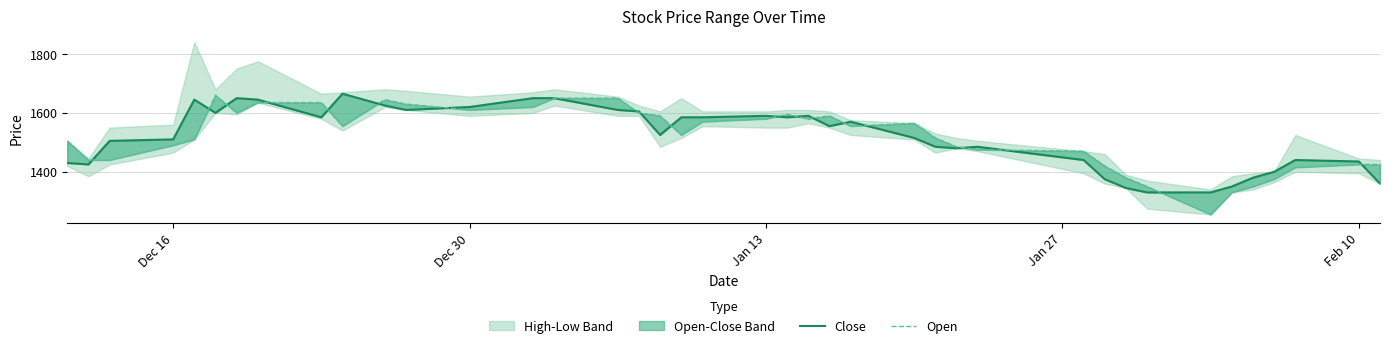

At how many categories does at least one series exceed 1374?

37